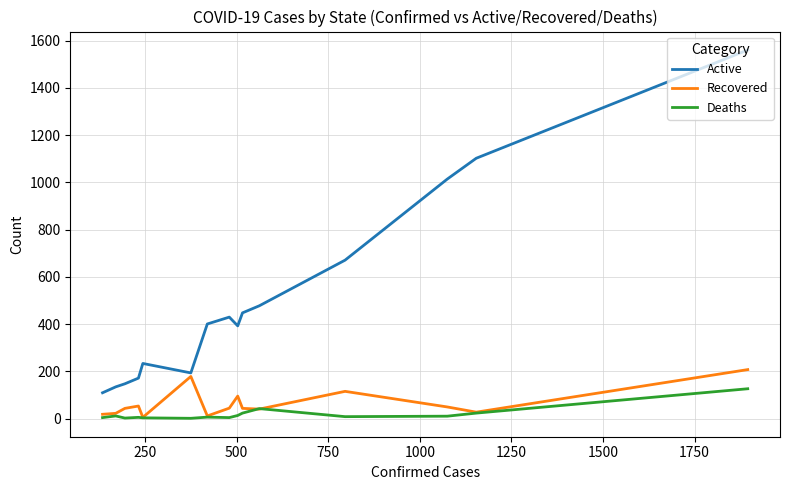

What is the greatest value displayed?

1560